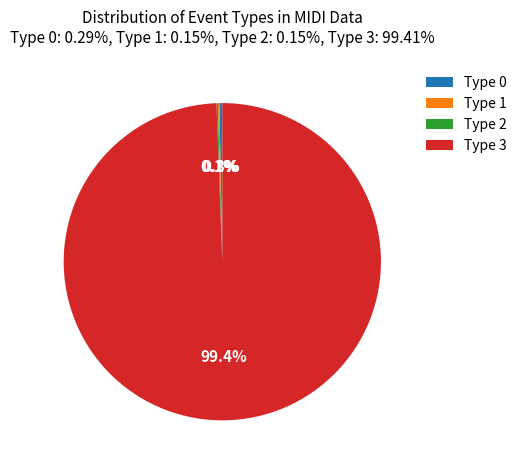

Does Type 0 represent more than half of the total?

No